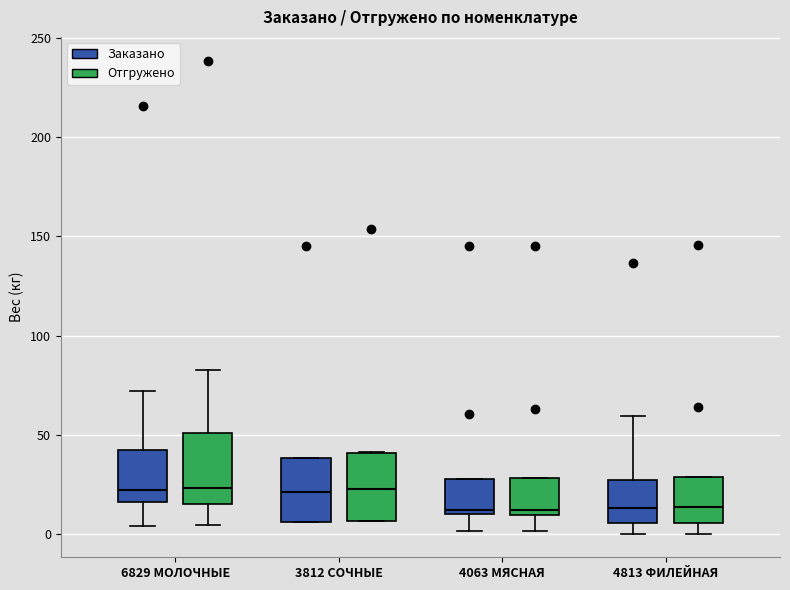

Reading left to right, transcribe this box plot: for each box, give where its median line is, the range the box spans, and where its two whiskers end, as read against the y-axis. The values are not printed on the chart, so give them approximately, as read against the axis.

6829 МОЛОЧНЫЕ (Заказано): median 20, box 15 to 40, whiskers 5 to 70
6829 МОЛОЧНЫЕ (Отгружено): median 25, box 15 to 50, whiskers 5 to 80
3812 СОЧНЫЕ (Заказано): median 20, box 5 to 40, whiskers 5 to 40
3812 СОЧНЫЕ (Отгружено): median 25, box 5 to 40, whiskers 5 to 40
4063 МЯСНАЯ (Заказано): median 10 (just above the box's lower edge), box 10 to 30, whiskers 0 to 30
4063 МЯСНАЯ (Отгружено): median 10 (just above the box's lower edge), box 10 to 30, whiskers 0 to 30
4813 ФИЛЕЙНАЯ (Заказано): median 15, box 5 to 25, whiskers 0 to 60
4813 ФИЛЕЙНАЯ (Отгружено): median 15, box 5 to 30, whiskers 0 to 30